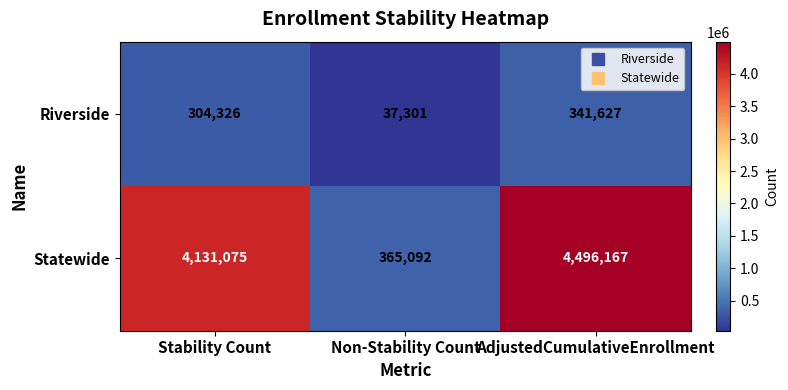

Which category has the lowest value across all series?

Non-Stability Count